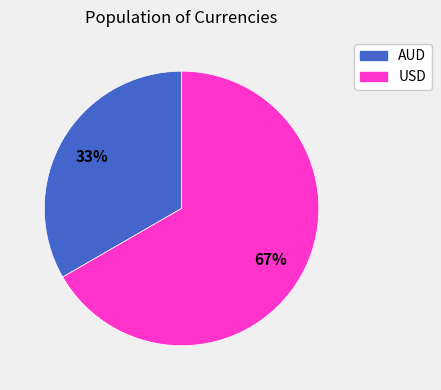

How many segments does this pie chart have?

2